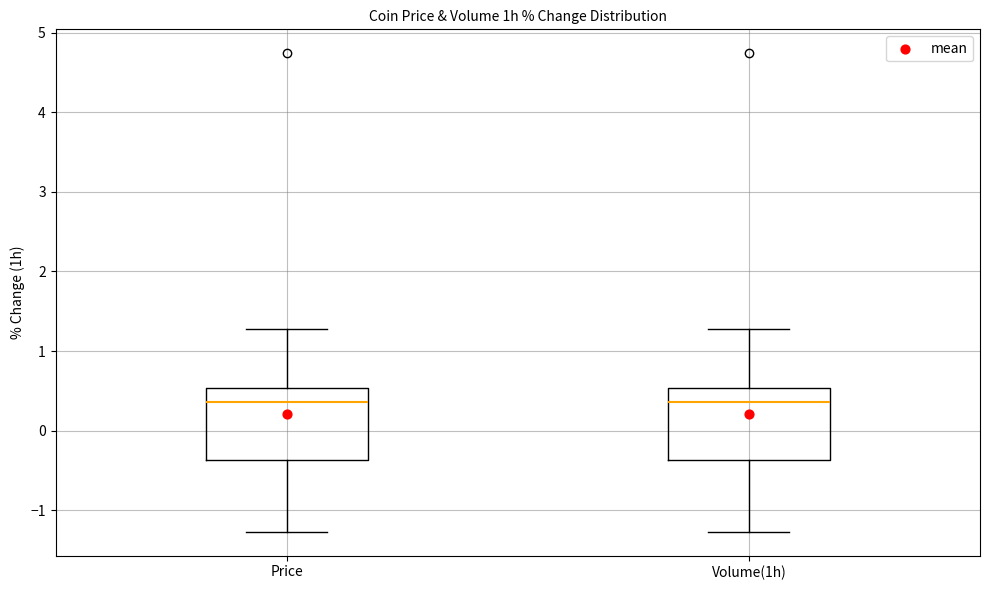

Reading left to right, transcribe this box plot: for each box, give where its median line is, the range the box spans, and where its two whiskers end, as read against the y-axis. The values are not printed on the chart, so give them approximately, as read against the axis.

Price: median 0.4, box -0.4 to 0.5, whiskers -1.3 to 1.3
Volume(1h): median 0.4, box -0.4 to 0.5, whiskers -1.3 to 1.3